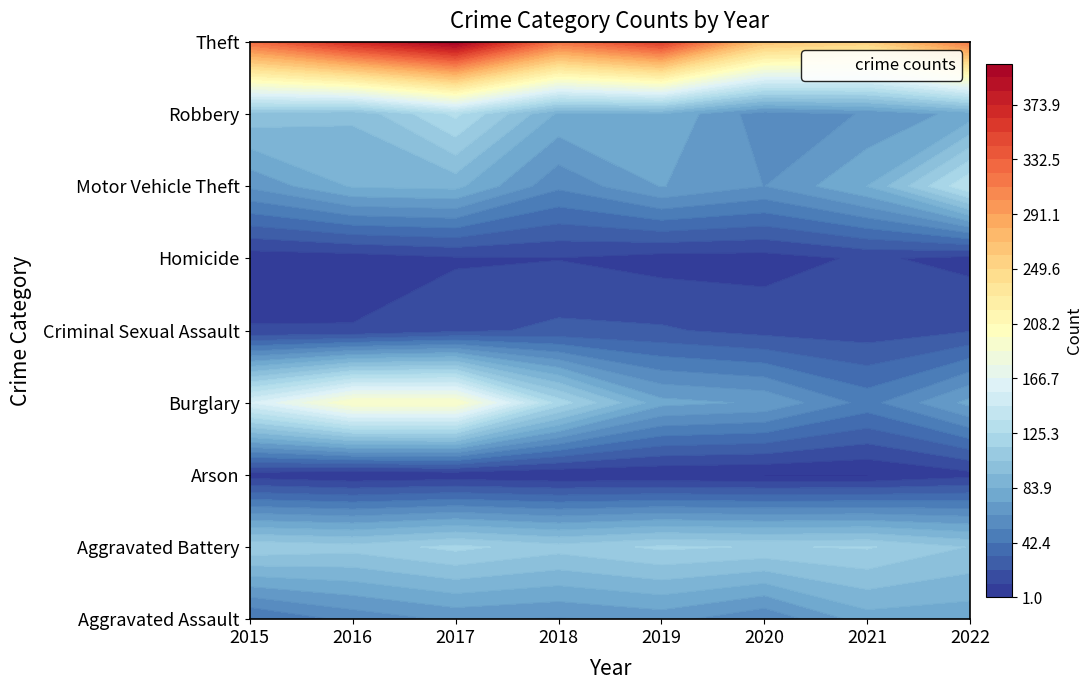

At how many categories does at least one series exceed 364?

2